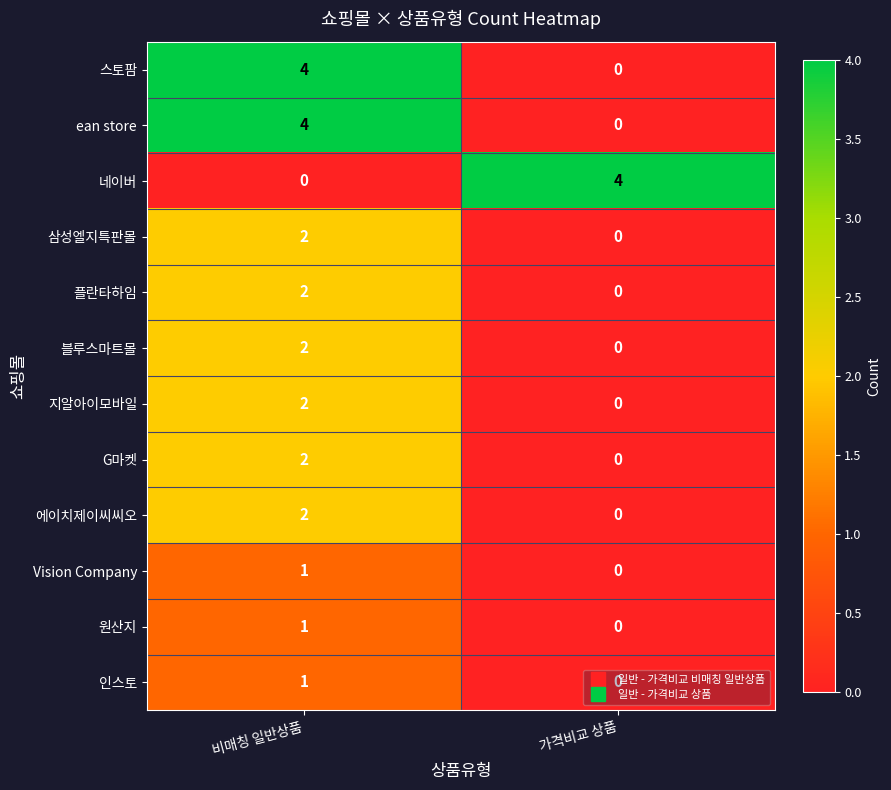

The value of 네이버 at 비매칭 일반상품 is 2. True or false?

False